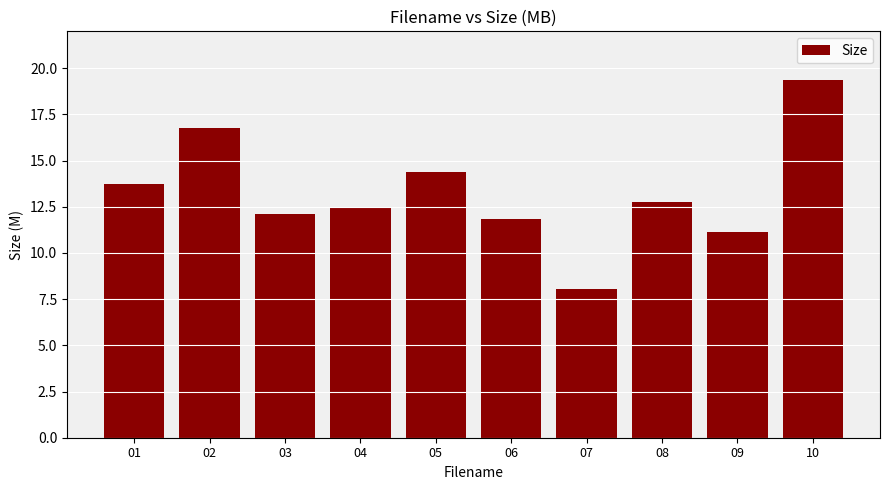

Reading left to right, list all the values displayed in this chart.

01=13.7	02=16.7	03=12.1	04=12.4	05=14.4	06=11.8	07=8.1	08=12.8	09=11.2	10=19.3